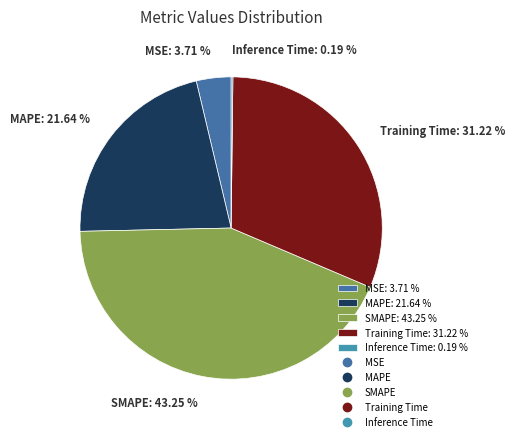

Does any single category account for the majority?

No